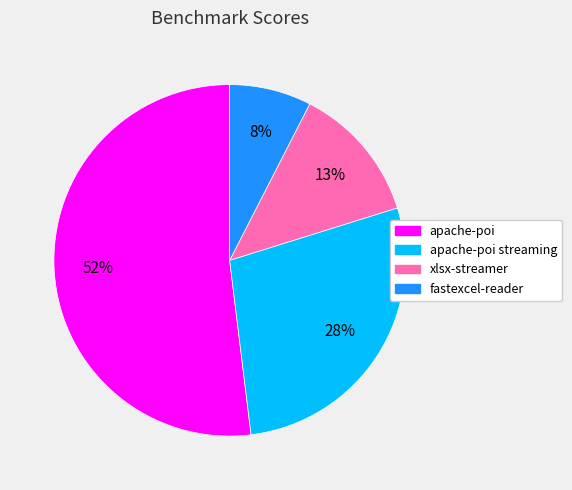

Is there a majority slice in this chart?

Yes